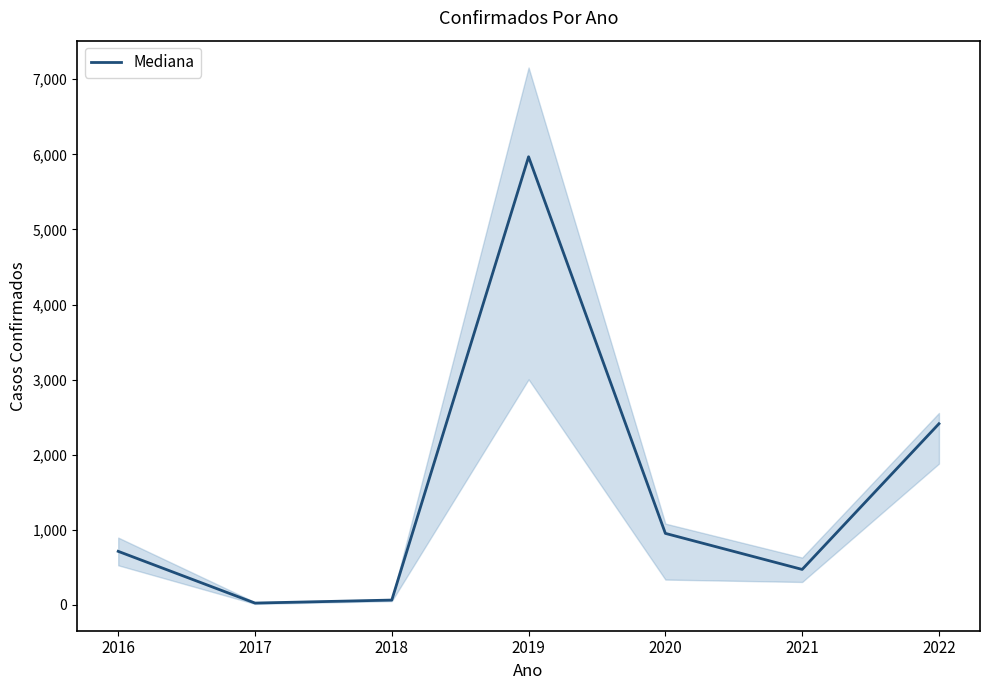

How many data points does each series have?

7